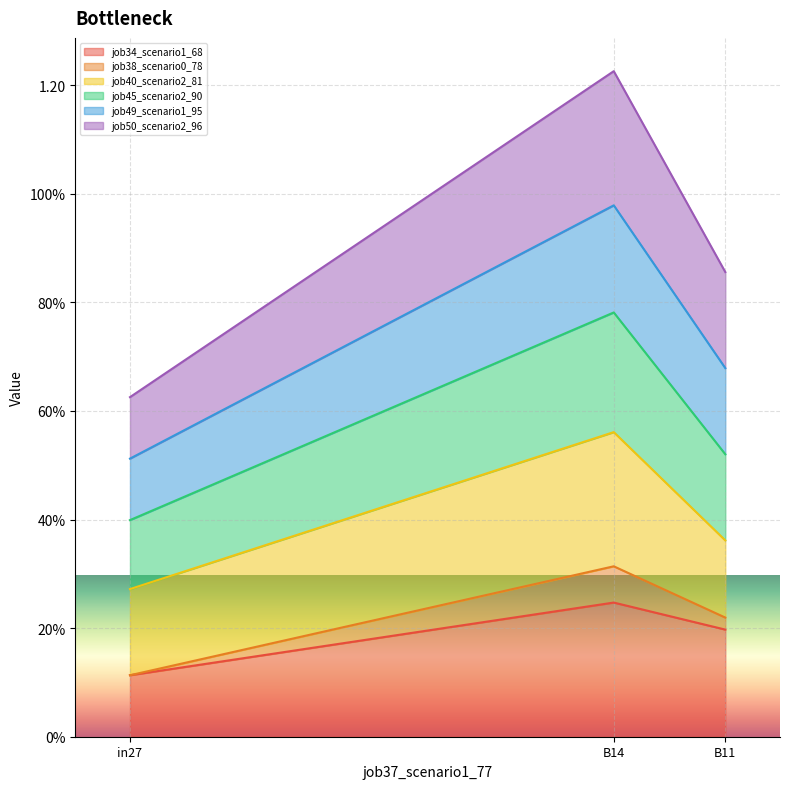

True or false: job34_scenario1_68 has a value of 0.2 at B14.

False